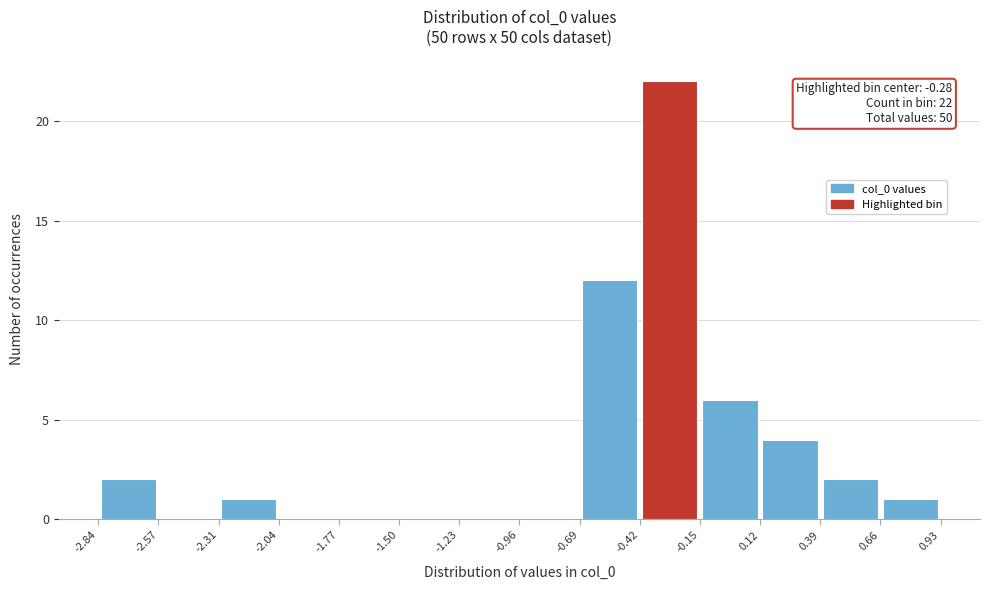

Which range on the x-axis has the tallest bar?

-0.42 to -0.15